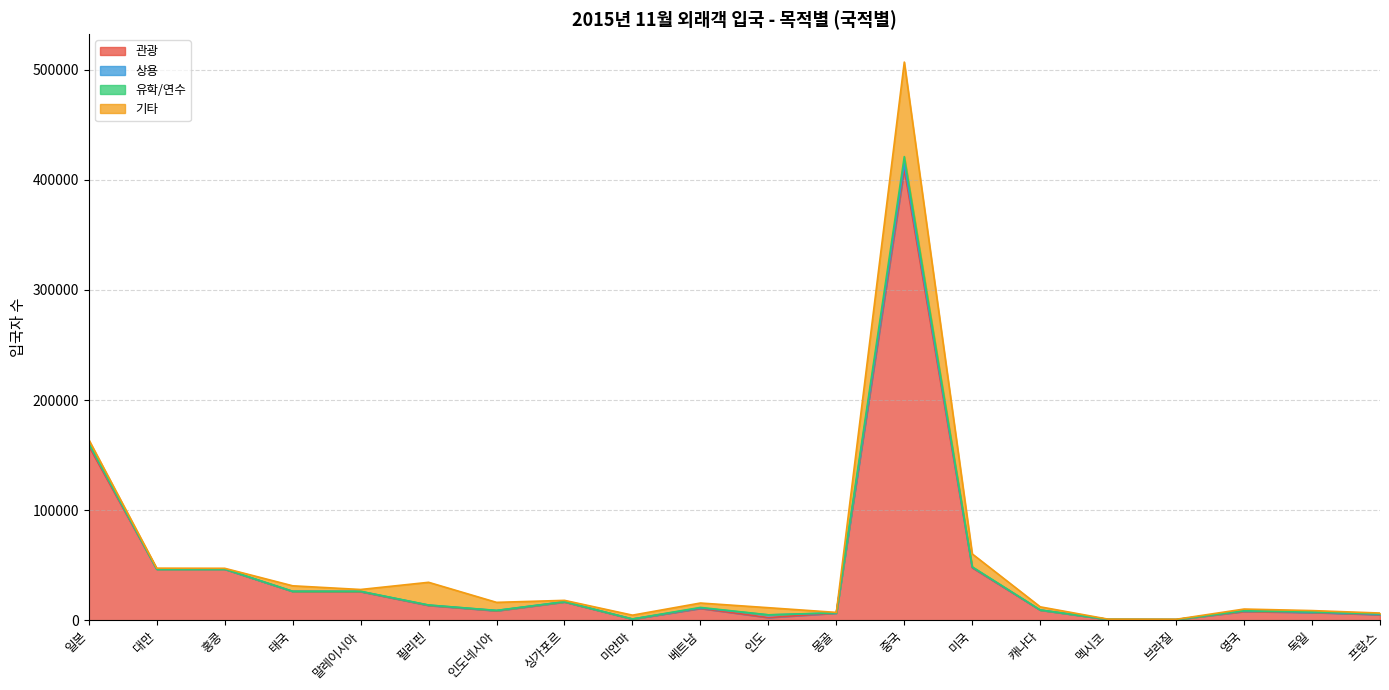

What is the difference between the maximum and minimum values in the 기타 series?

85647